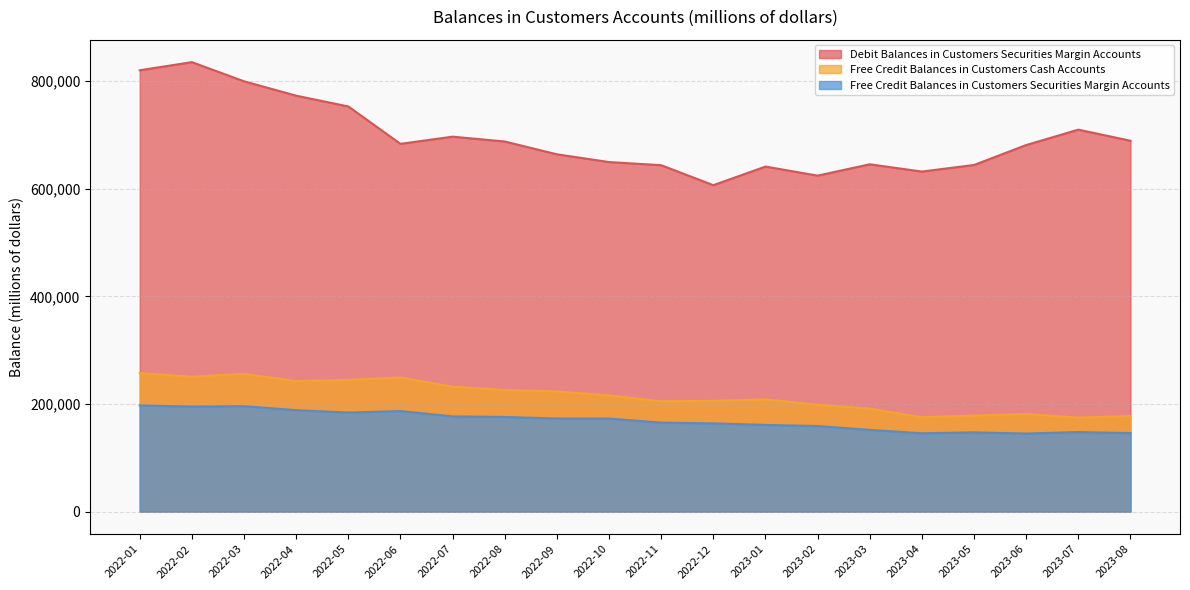

What is the label of the 9th point from the left?

2022-09